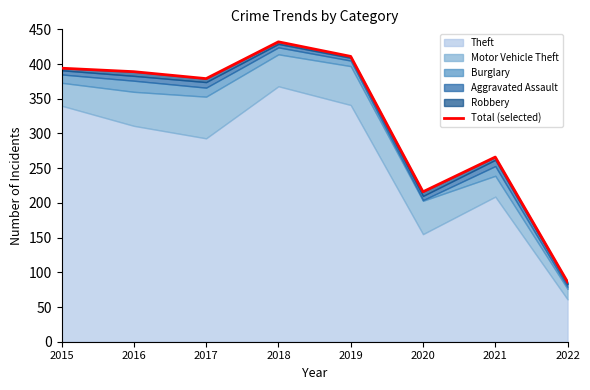

Read the value at 2017, to the nearest 10.

380